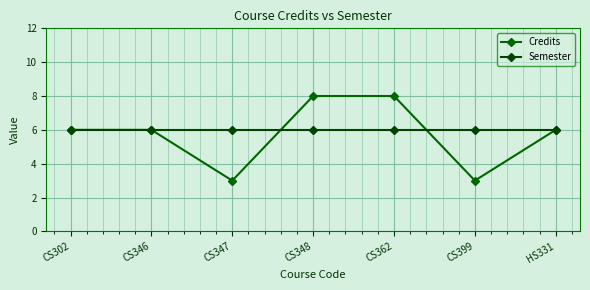

Between CS302 and CS346, which series saw the biggest shift?

Credits